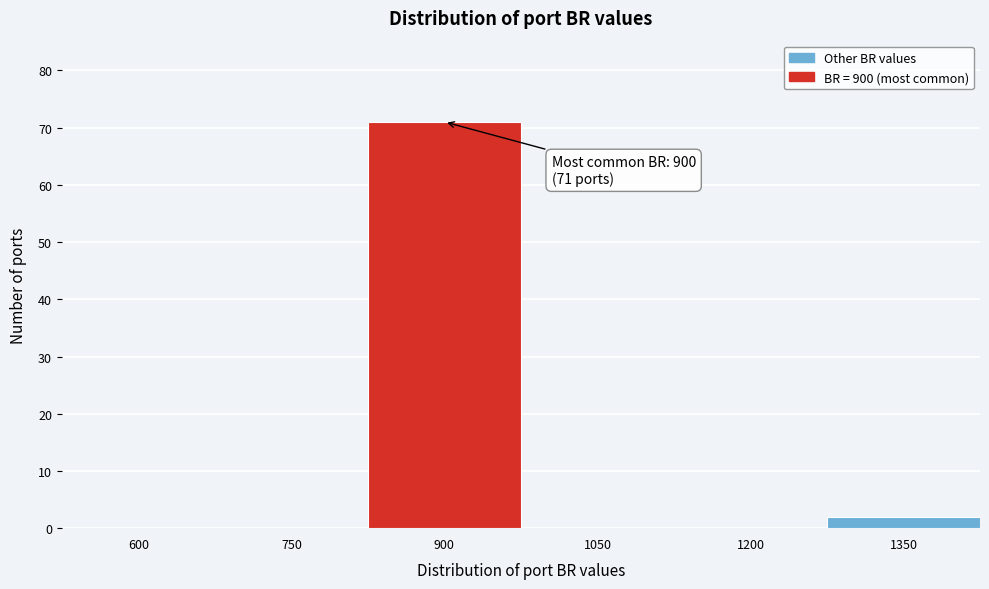

Reading left to right, what are all the values shown in this chart?

600=0	750=0	900=71	1050=0	1200=0	1350=2